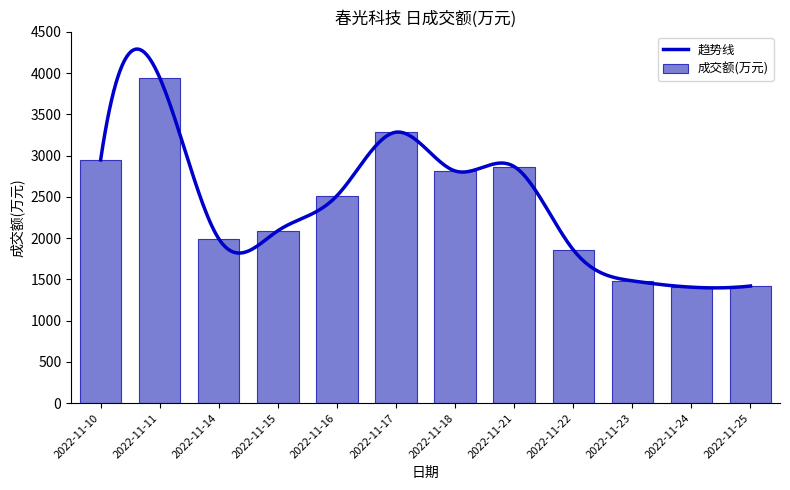

Which label corresponds to the smallest value in the chart?

2022-11-24